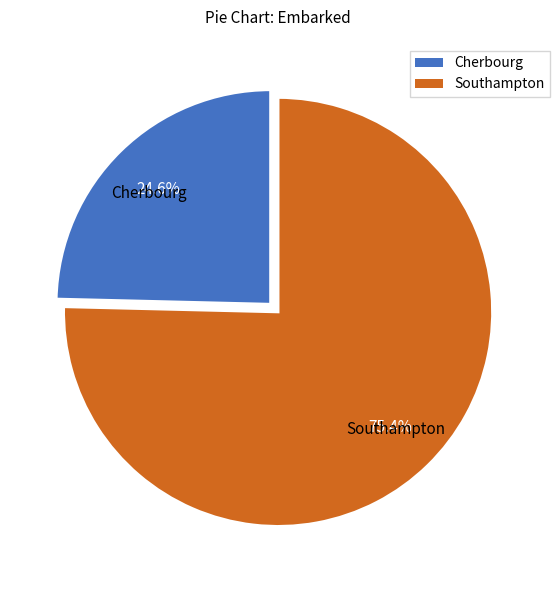

Is there any slice that represents more than half of the pie?

Yes